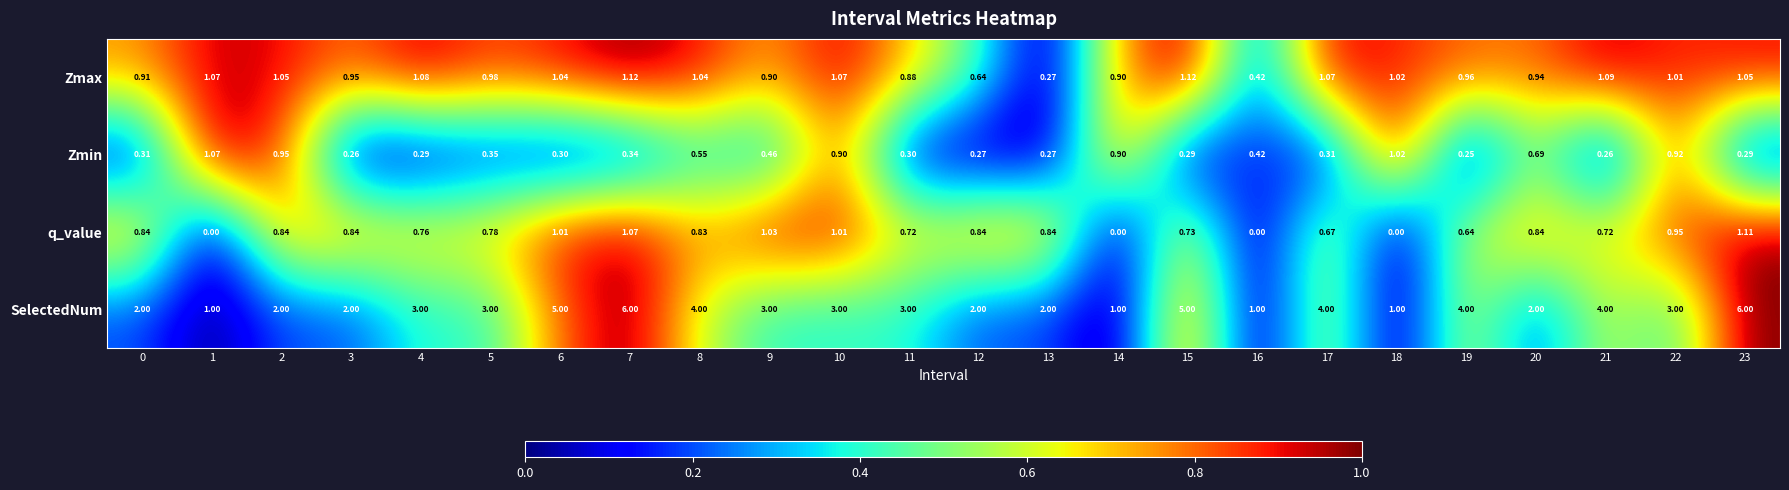

Which series has the largest total across all categories?

SelectedNum